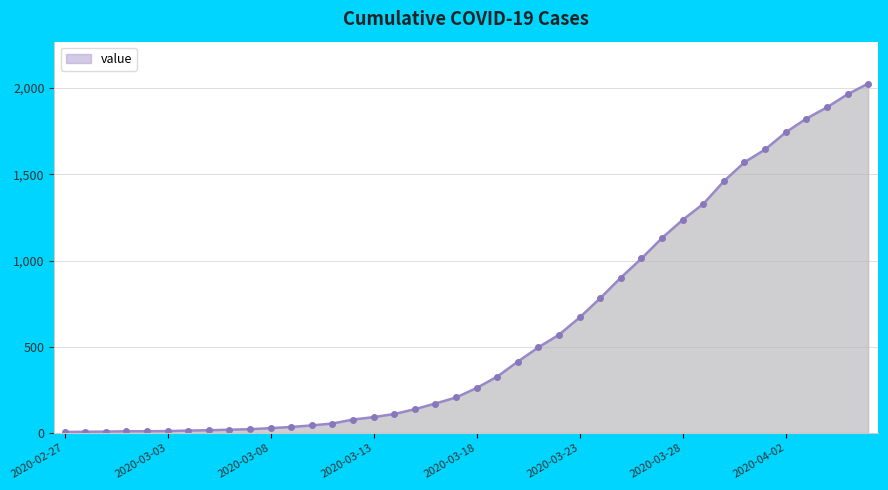

What is the smallest value displayed?

6